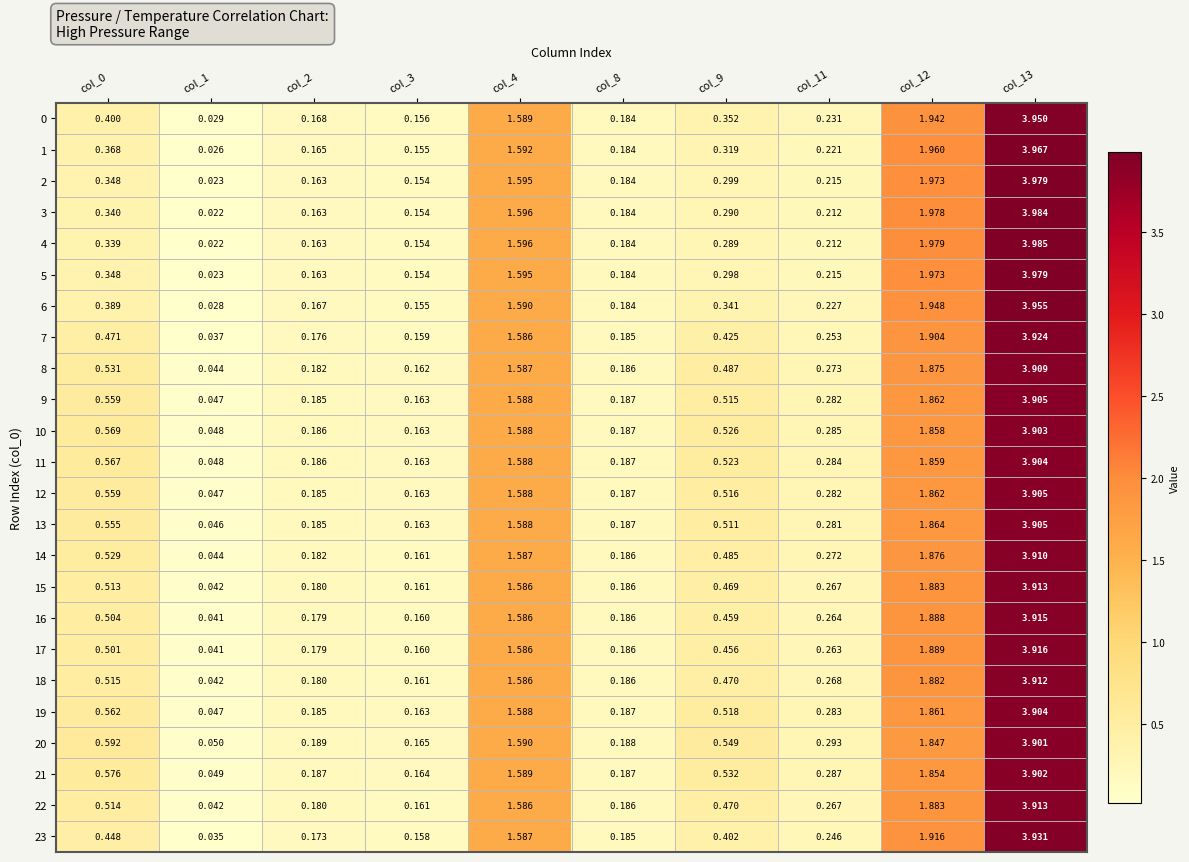

Which series has the largest total across all categories?

20